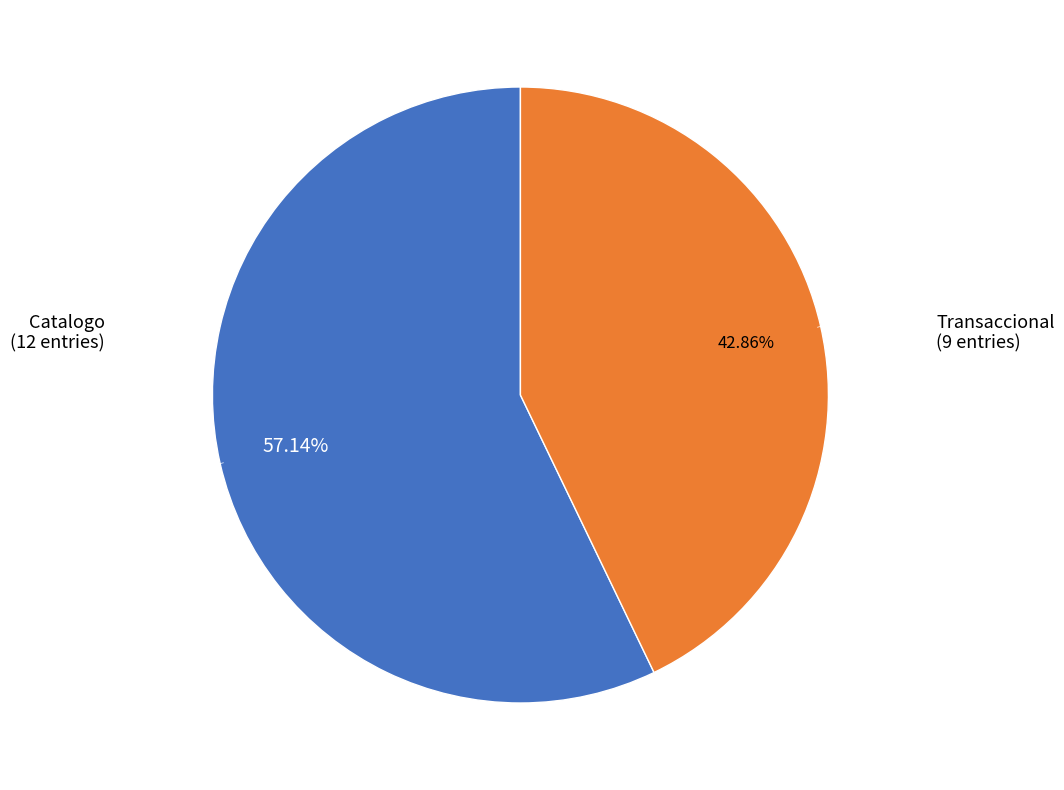

Does any single category account for the majority?

Yes